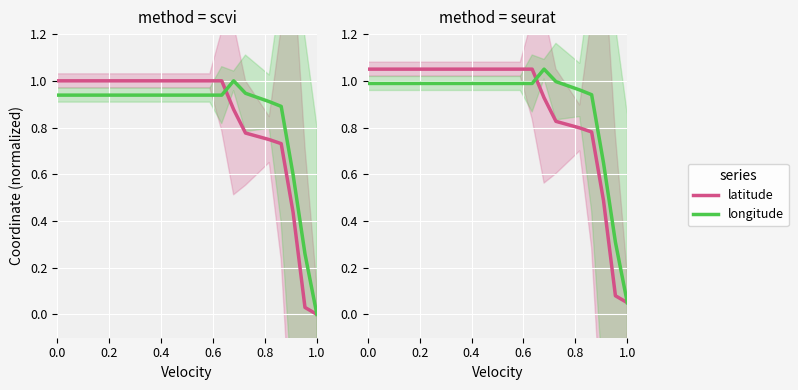

What is the difference between the maximum and minimum values in the latitude series?

1.0